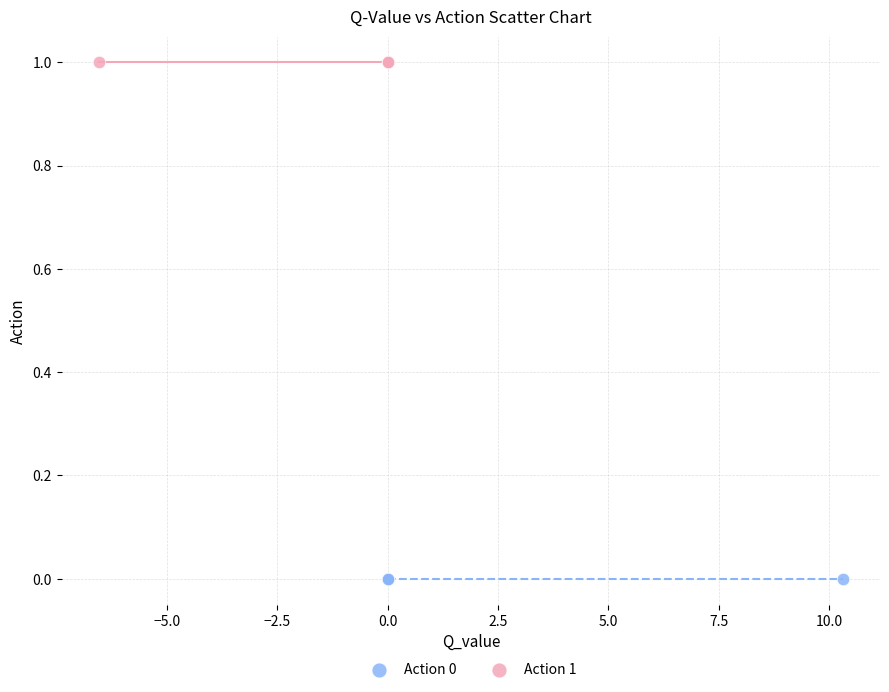

Which series contains the highest Y value?

Action 1